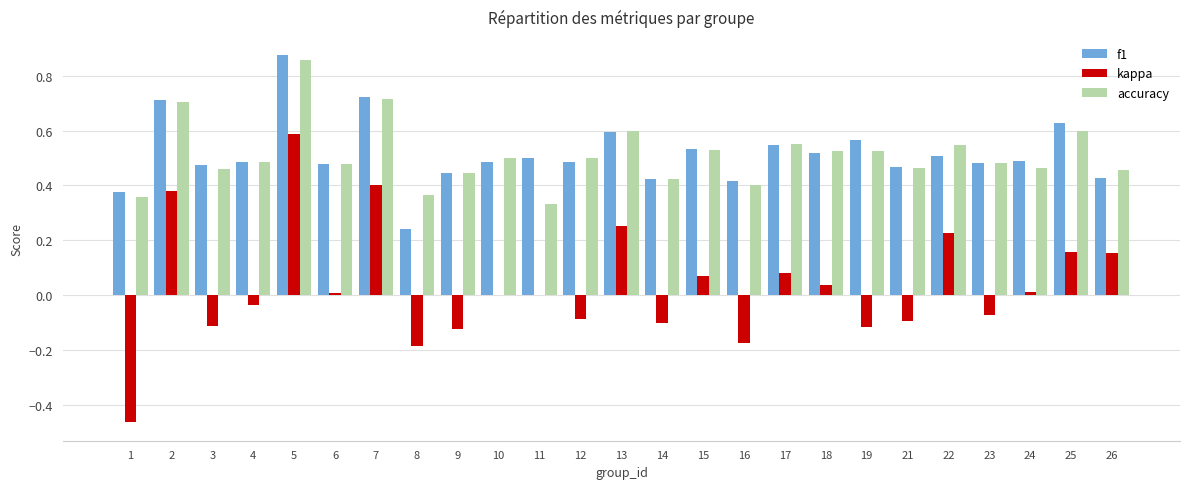

The value of f1 at 25 is 0.2. True or false?

False